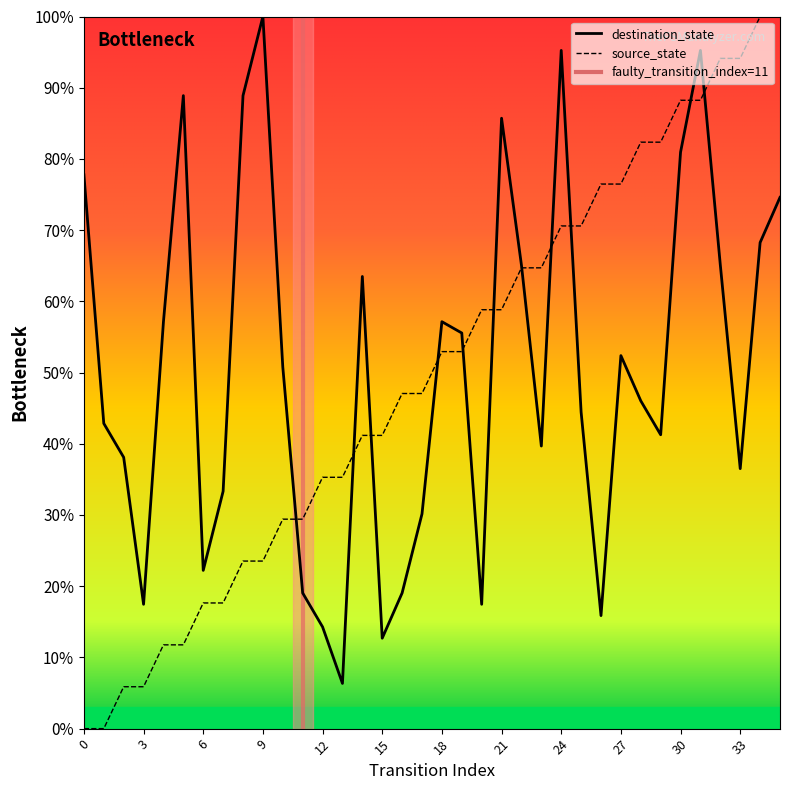

What is the difference between the maximum and minimum values?

100.0